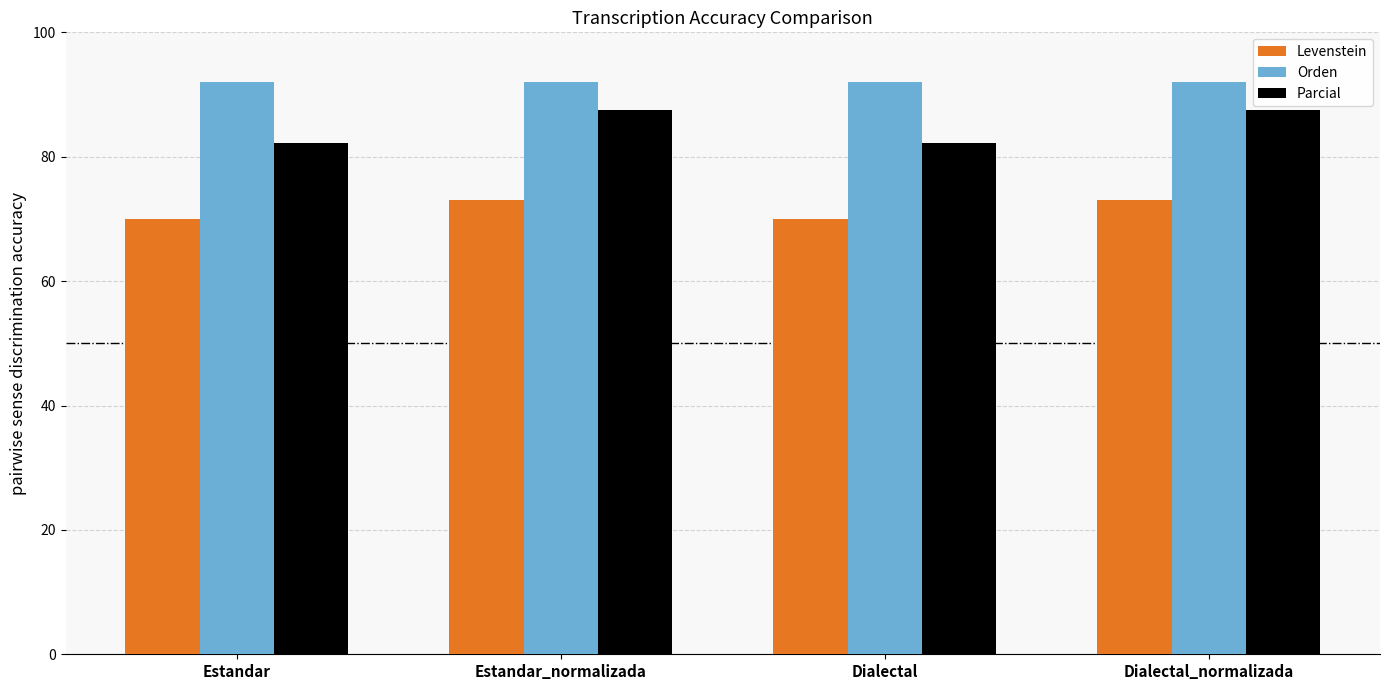

Rank the series at Dialectal from highest to lowest value.

Orden, Parcial, Levenstein